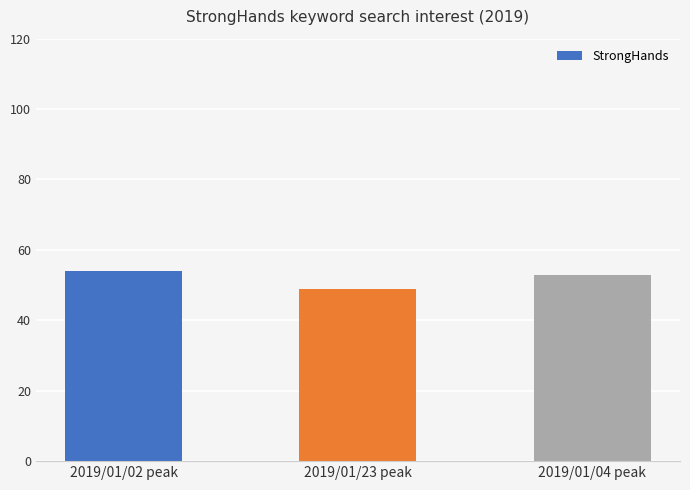

What is the sum of all values?

156